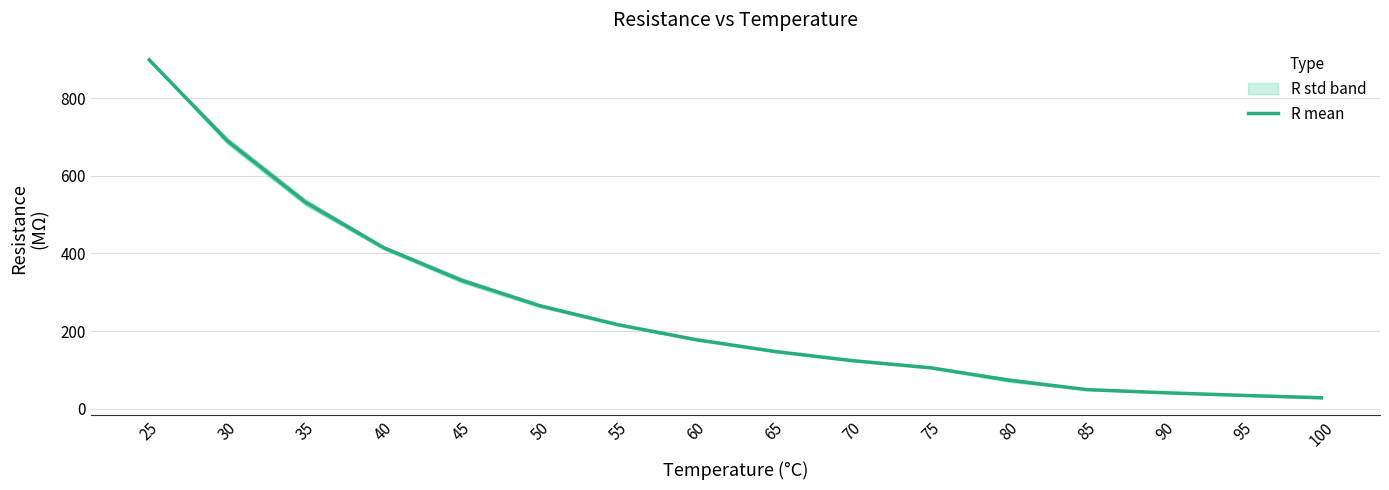

Count the number of categories in the chart.

16